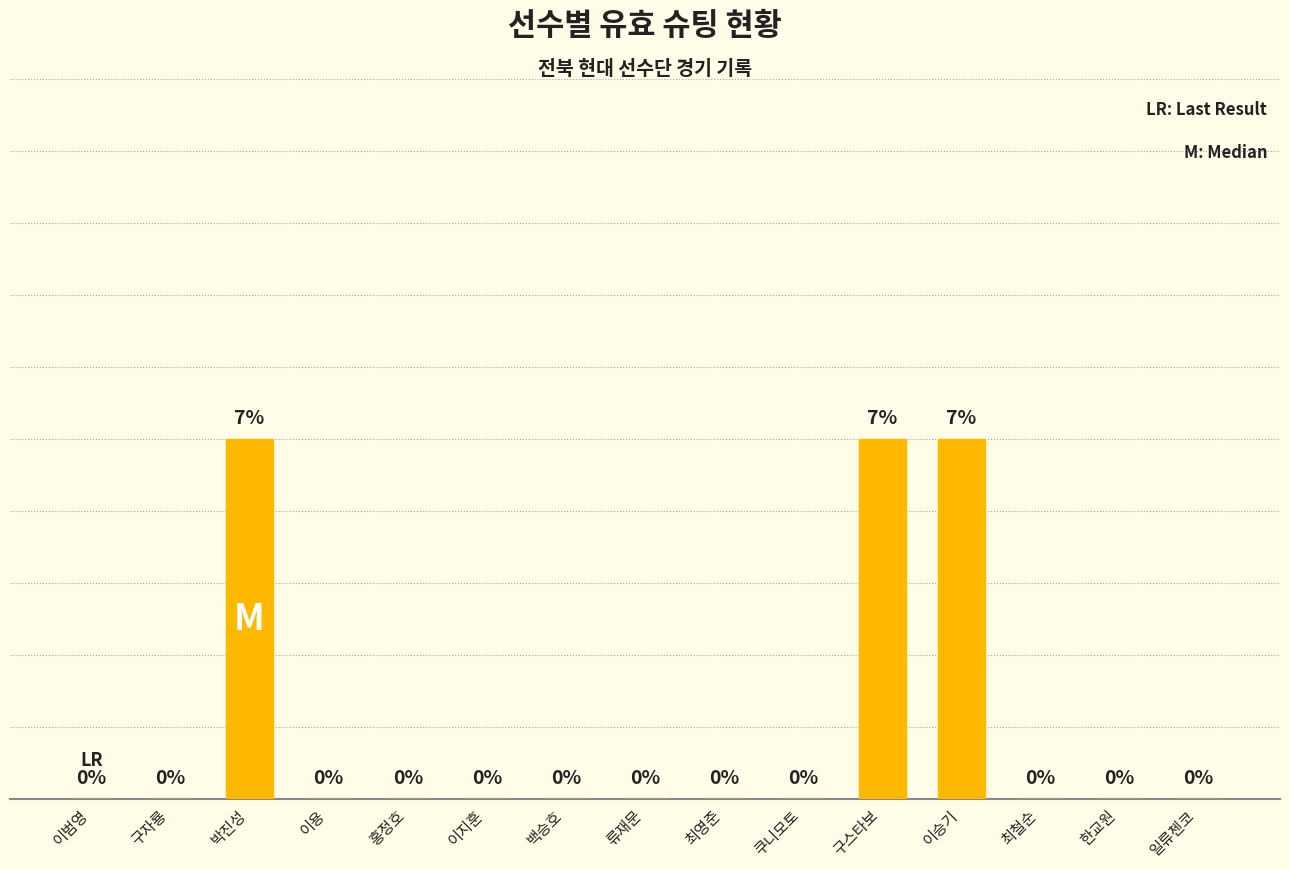

Between 박진성 and 쿠니모토, which is larger?

박진성